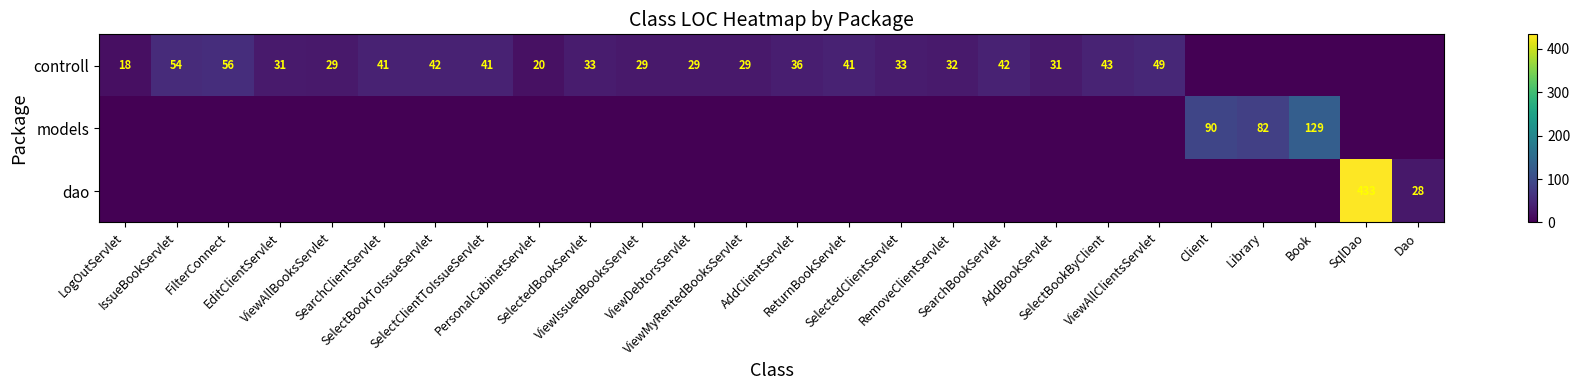

Between EditClientServlet and AddClientServlet, which is larger?

AddClientServlet